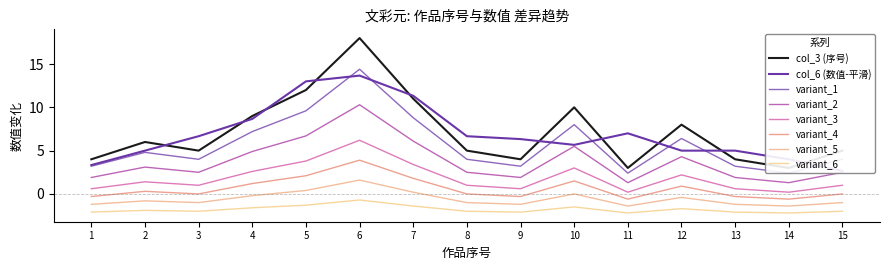

How many data points in 奔跑吧，鲭鱼 are above 5?

7